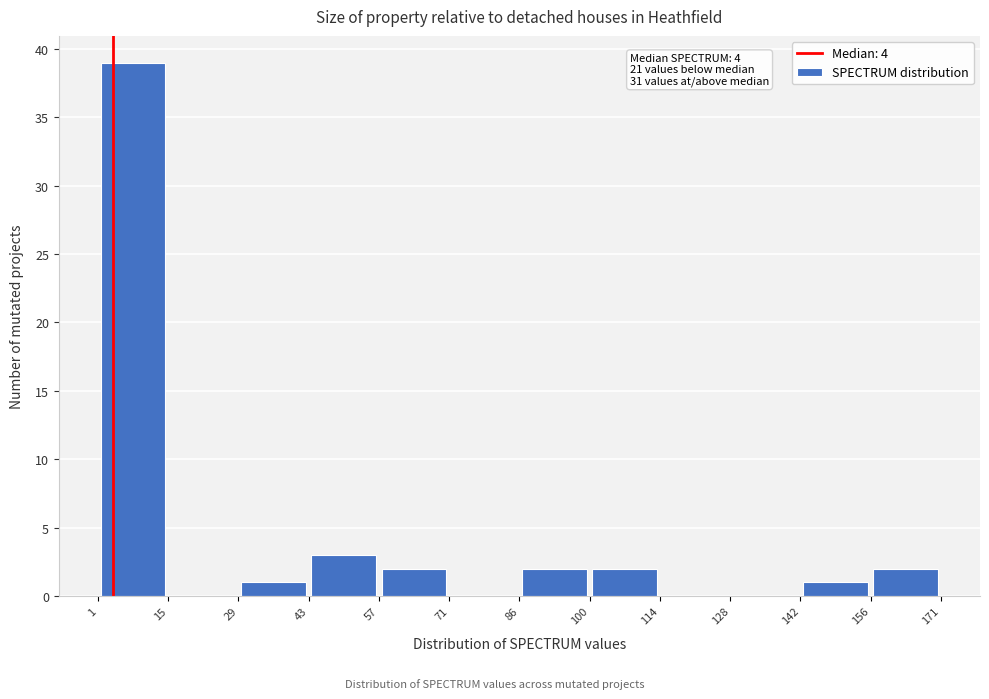

Which range on the x-axis has the tallest bar?

1 to 15